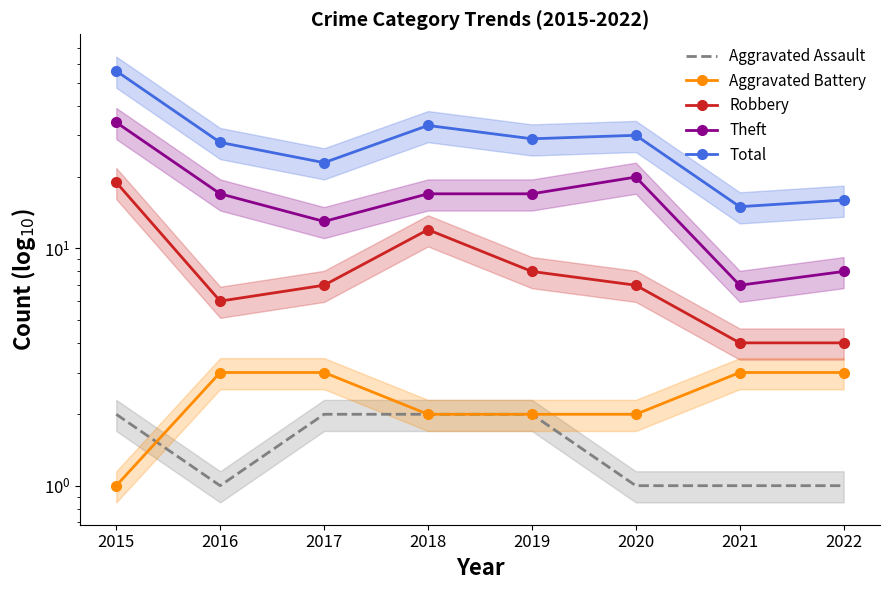

What are all the series names shown in the legend?

Aggravated Assault, Aggravated Battery, Robbery, Theft, Total